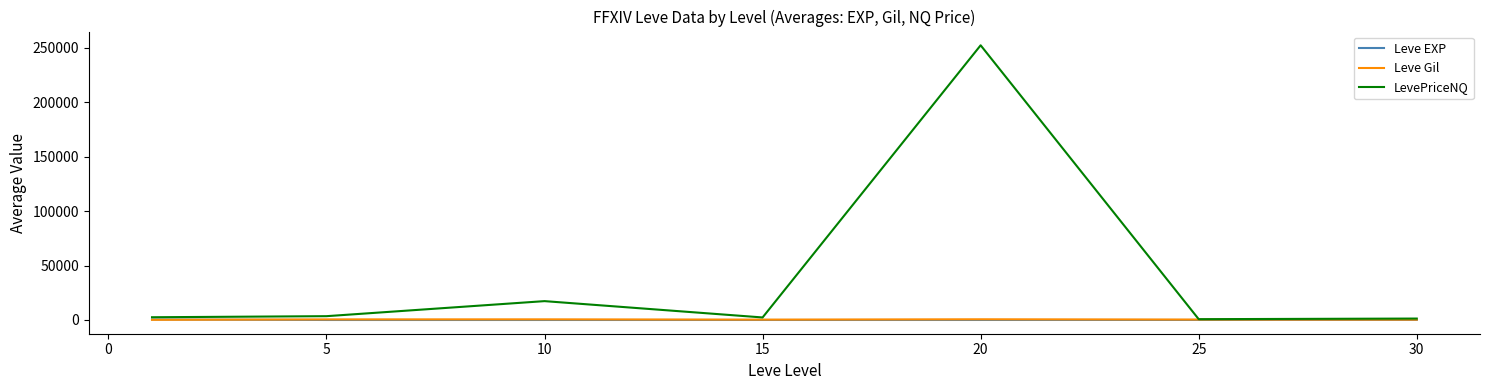

Which series has the largest total across all categories?

LevePriceNQ